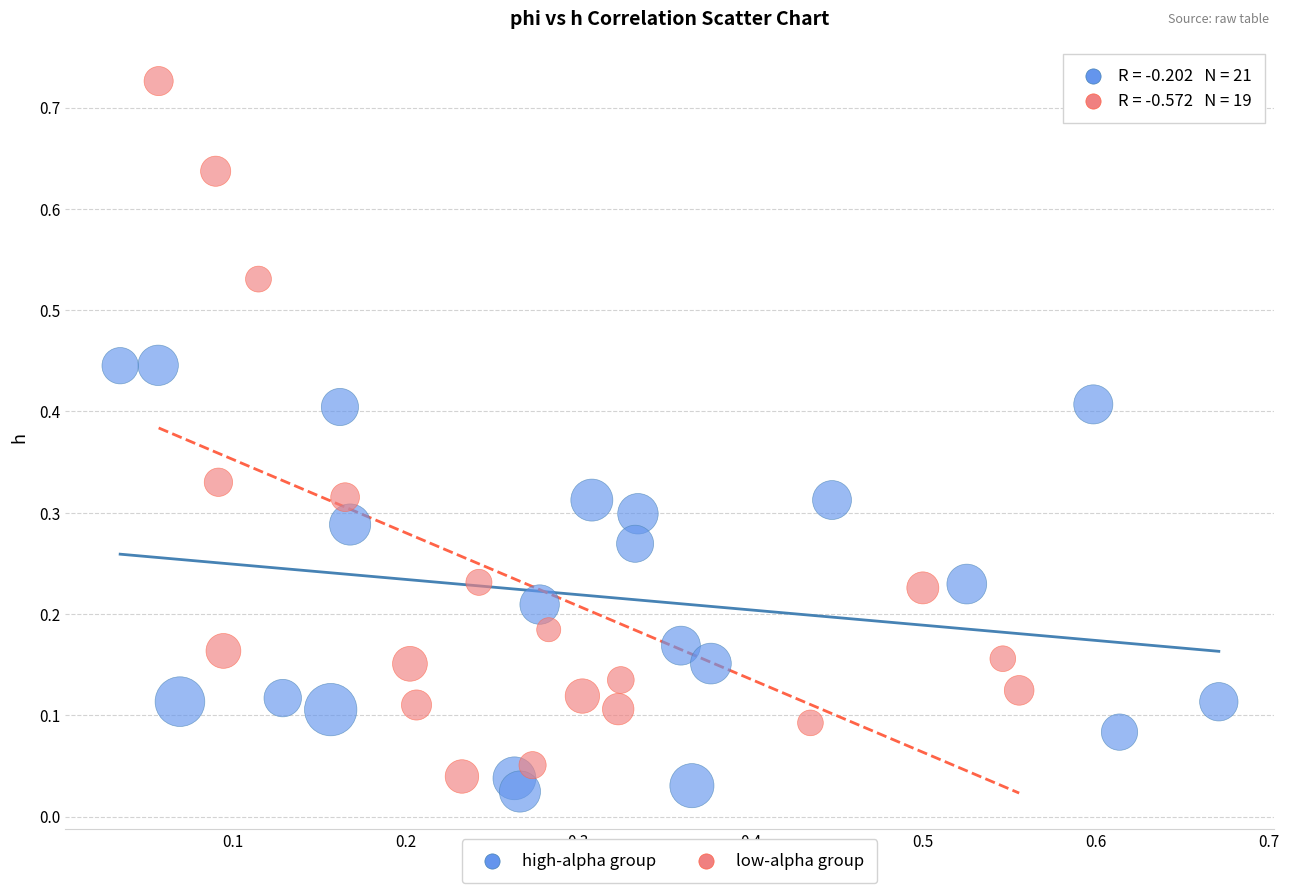

Which series has the widest spread of Y values?

low-alpha group